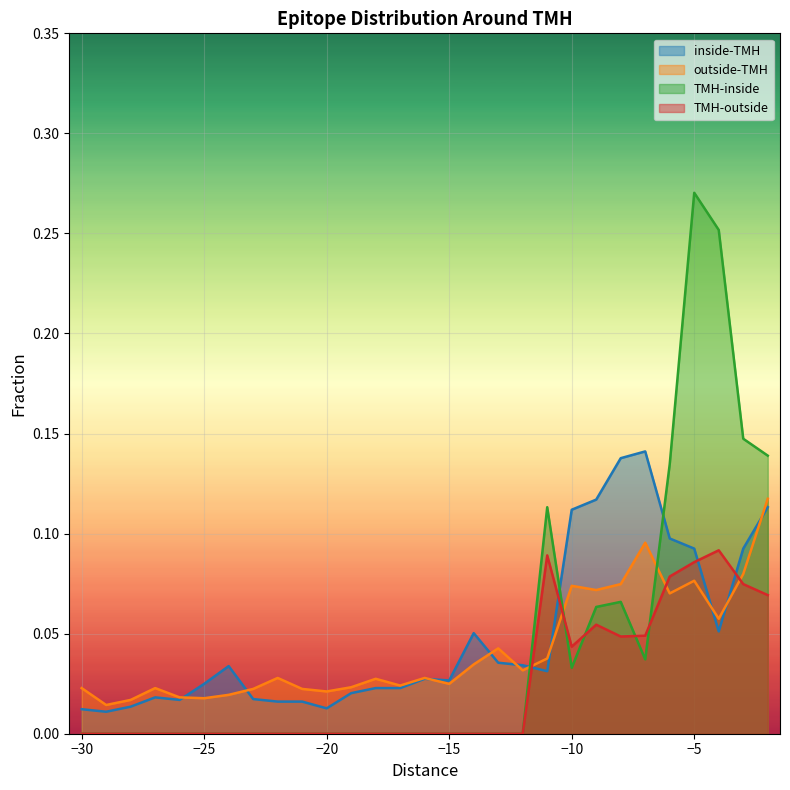

At which category does inside-TMH reach its first local peak?

-27